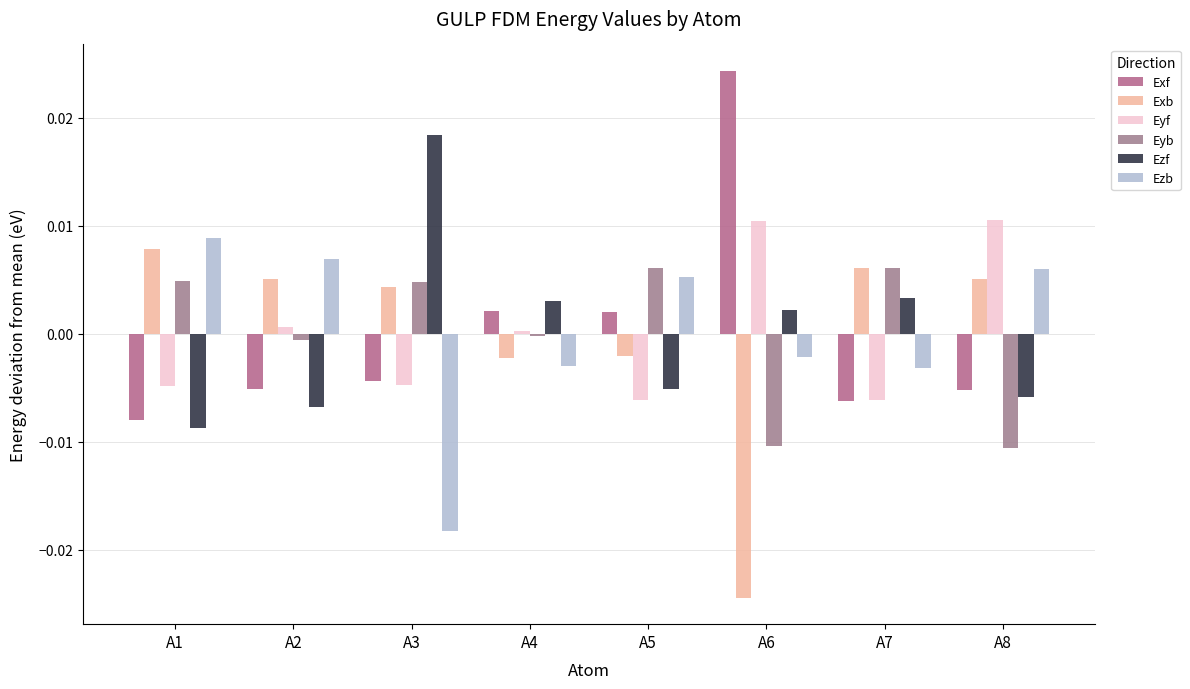

How many values in the Ezf series exceed 0?

4